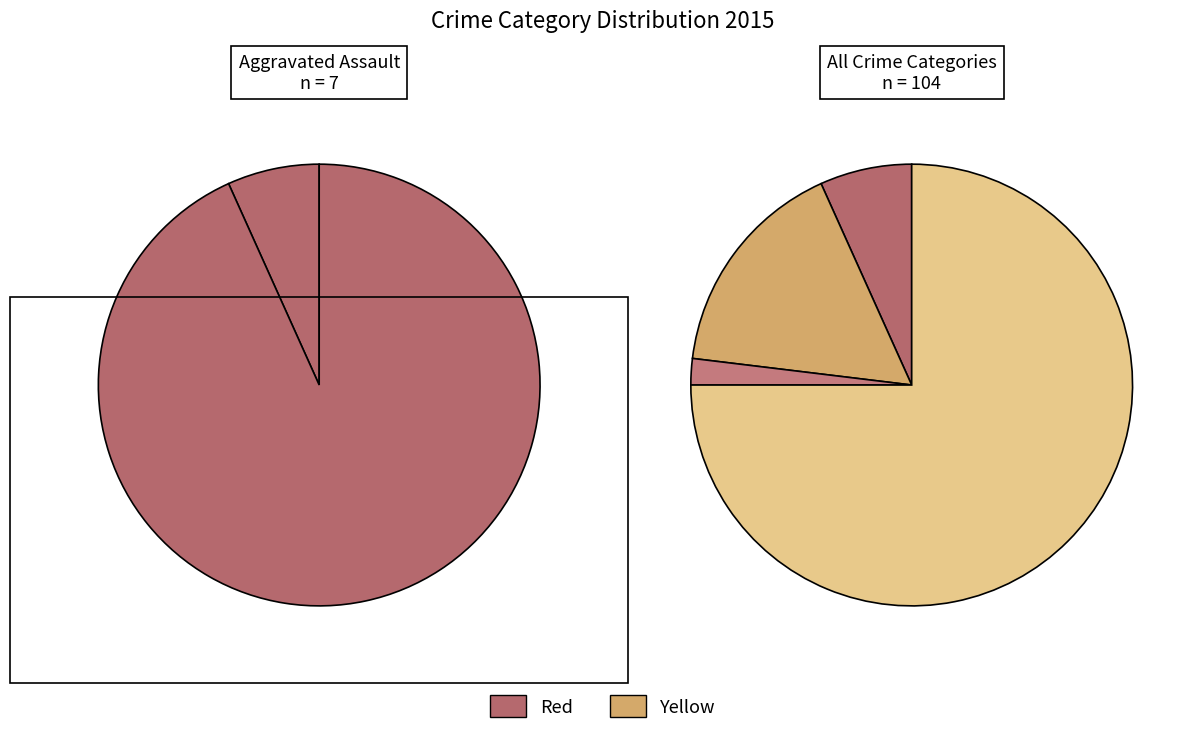

How many slices are in this pie chart?

4